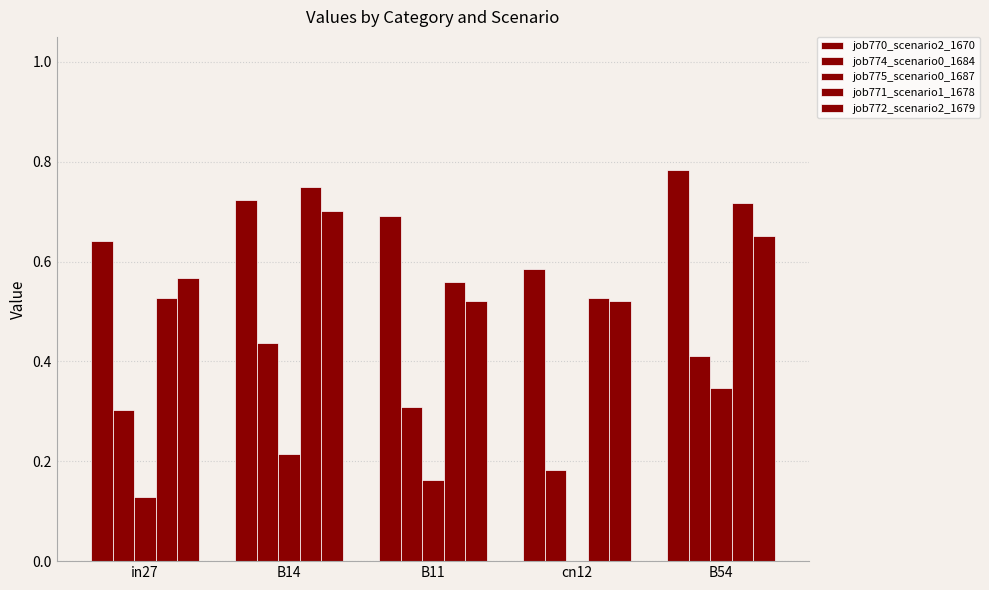

How many series are shown in this chart?

5